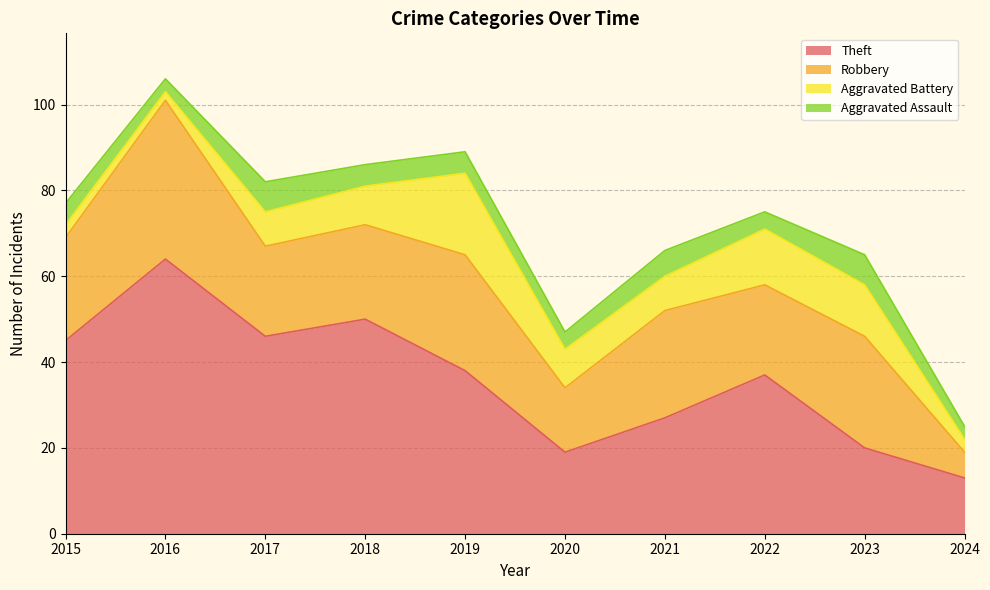

True or false: Robbery has more than 0 interior local peaks.

True